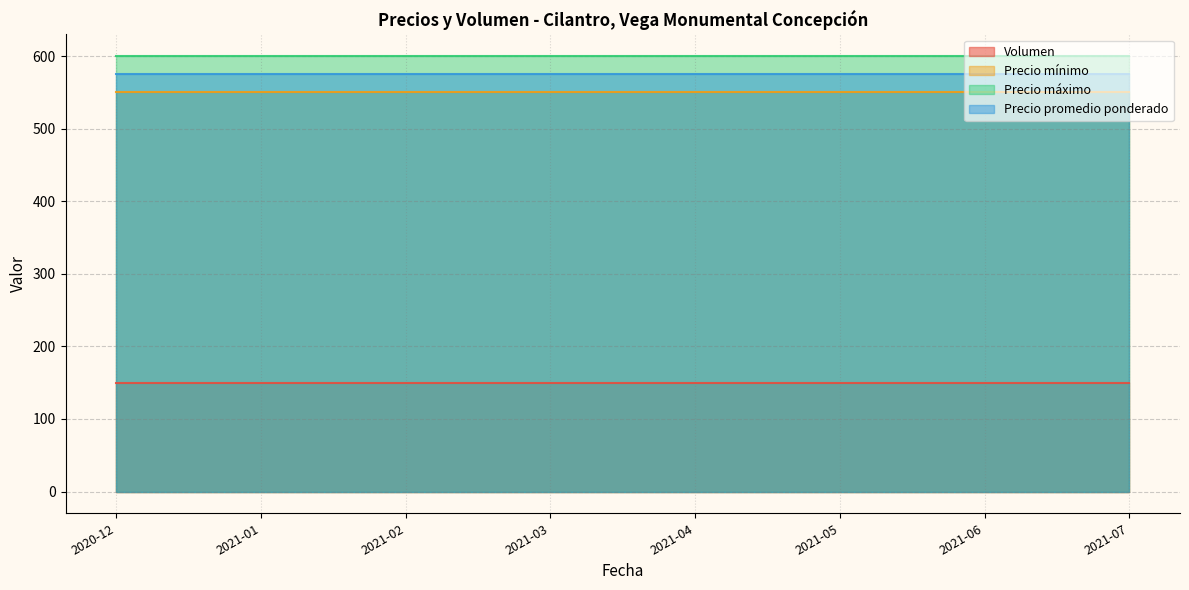

How many data points does each series have?

12